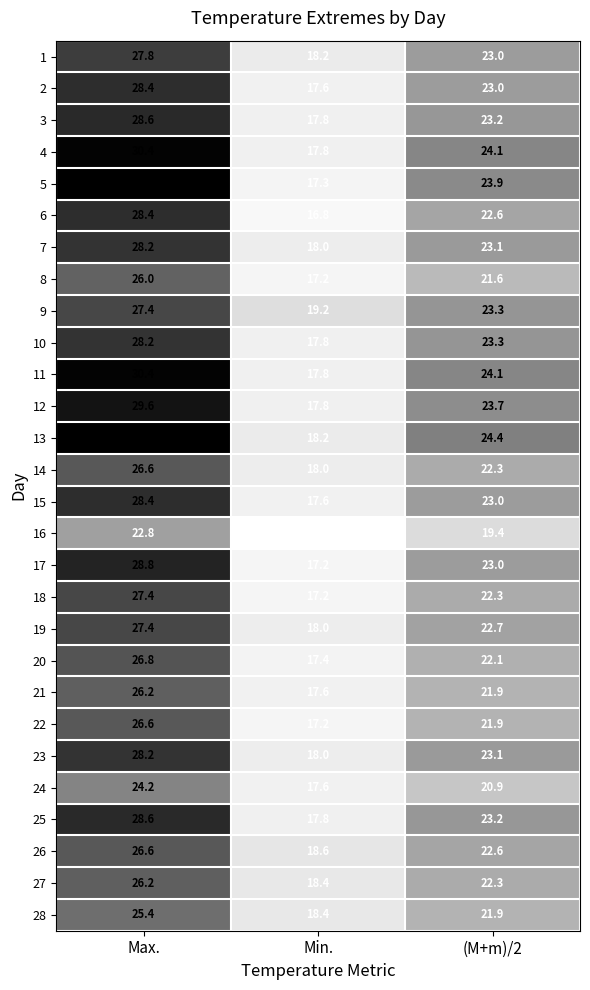

What is the difference between the maximum and minimum values in the 16 series?

6.8